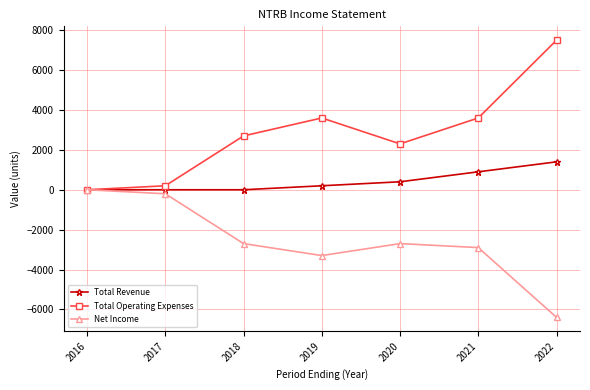

In Net Income, how many points are lower than both neighbors (excluding endpoints)?

1